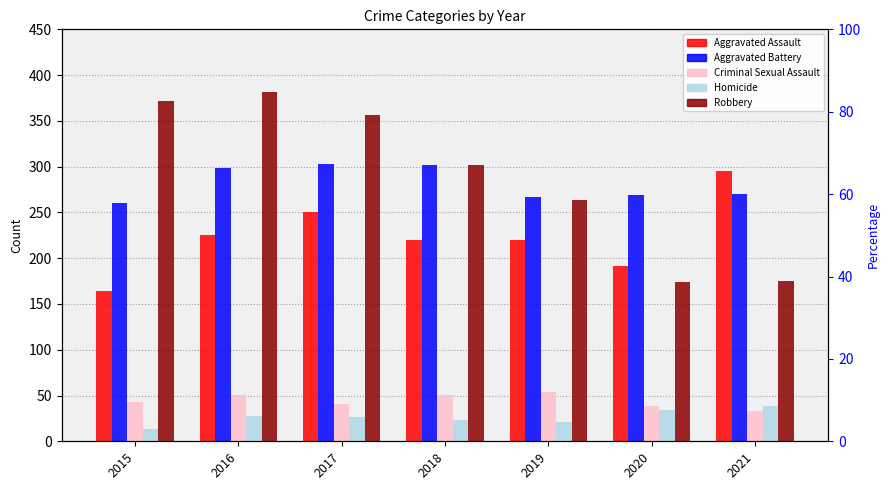

What is the difference between the maximum and minimum values in the Robbery series?

207